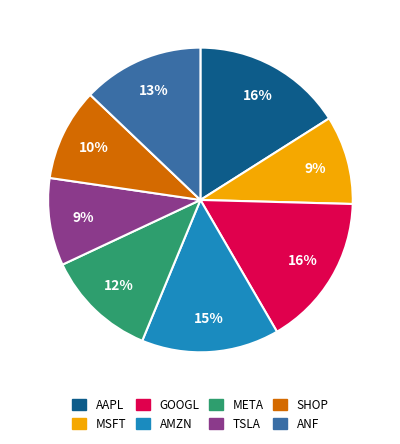

To the nearest percent, what portion does AAPL represent?

16%